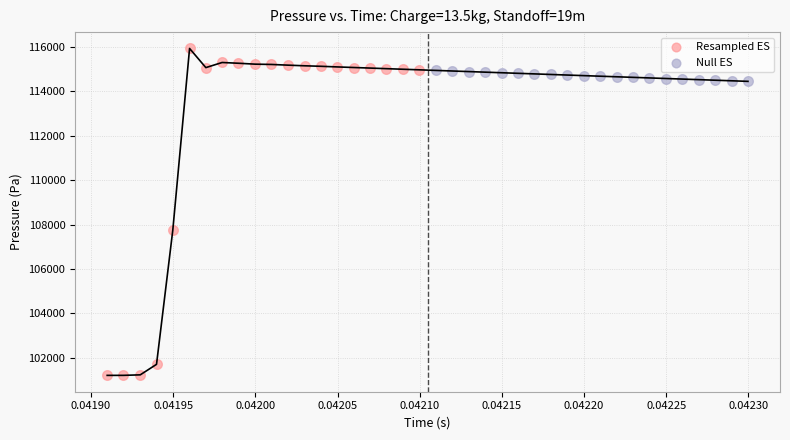

Which series contains the highest Y value?

Resampled ES